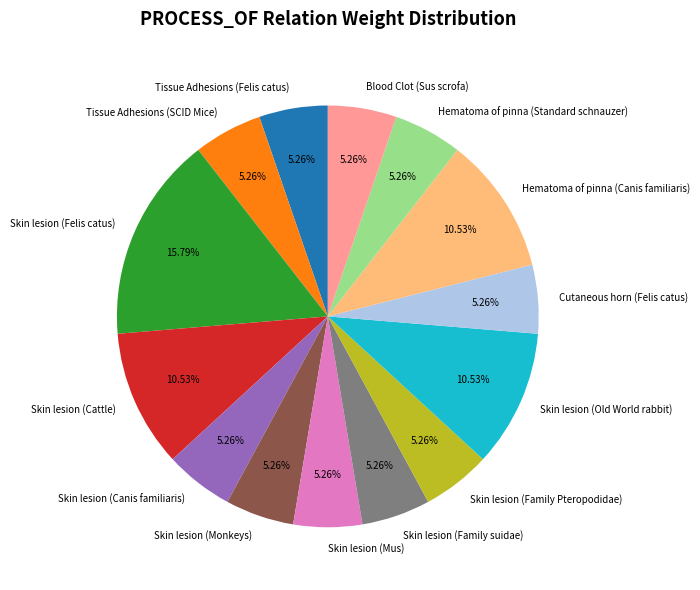

What is the ratio of the value at Skin lesion (Old World rabbit) to the value at Tissue Adhesions (SCID Mice)?

2.0